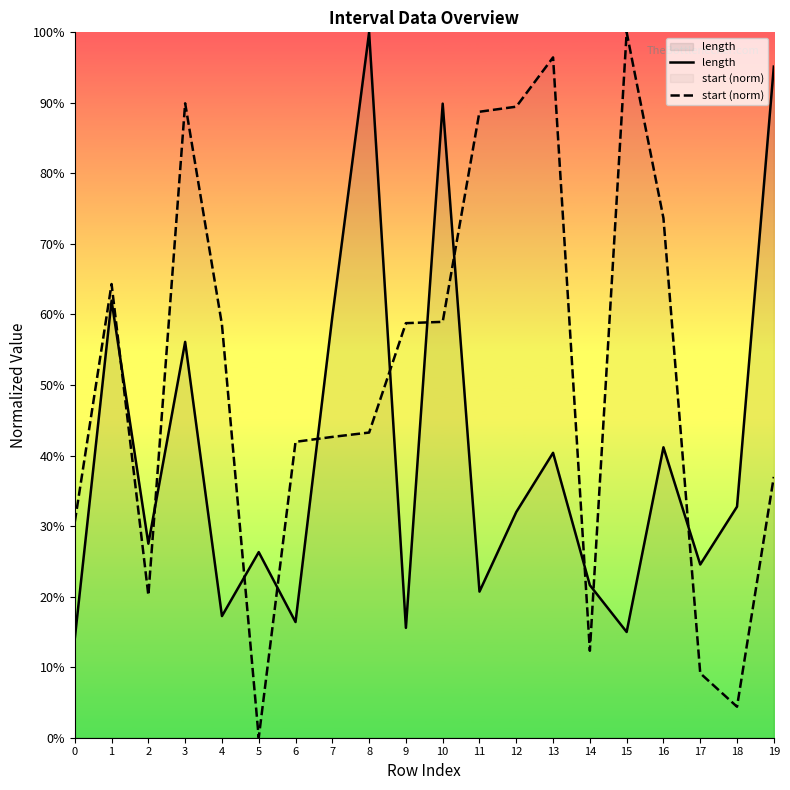

Reading left to right, what are all the values shown in this chart?

length: 0.1	0.6	0.3	0.6	0.2	0.3	0.2	0.6	1.0	0.2	0.9	0.2	0.3	0.4	0.2	0.1	0.4	0.2	0.3	1.0
start (norm): 0.3	0.6	0.2	0.9	0.6	0.0	0.4	0.4	0.4	0.6	0.6	0.9	0.9	1.0	0.1	1.0	0.7	0.1	0.0	0.4